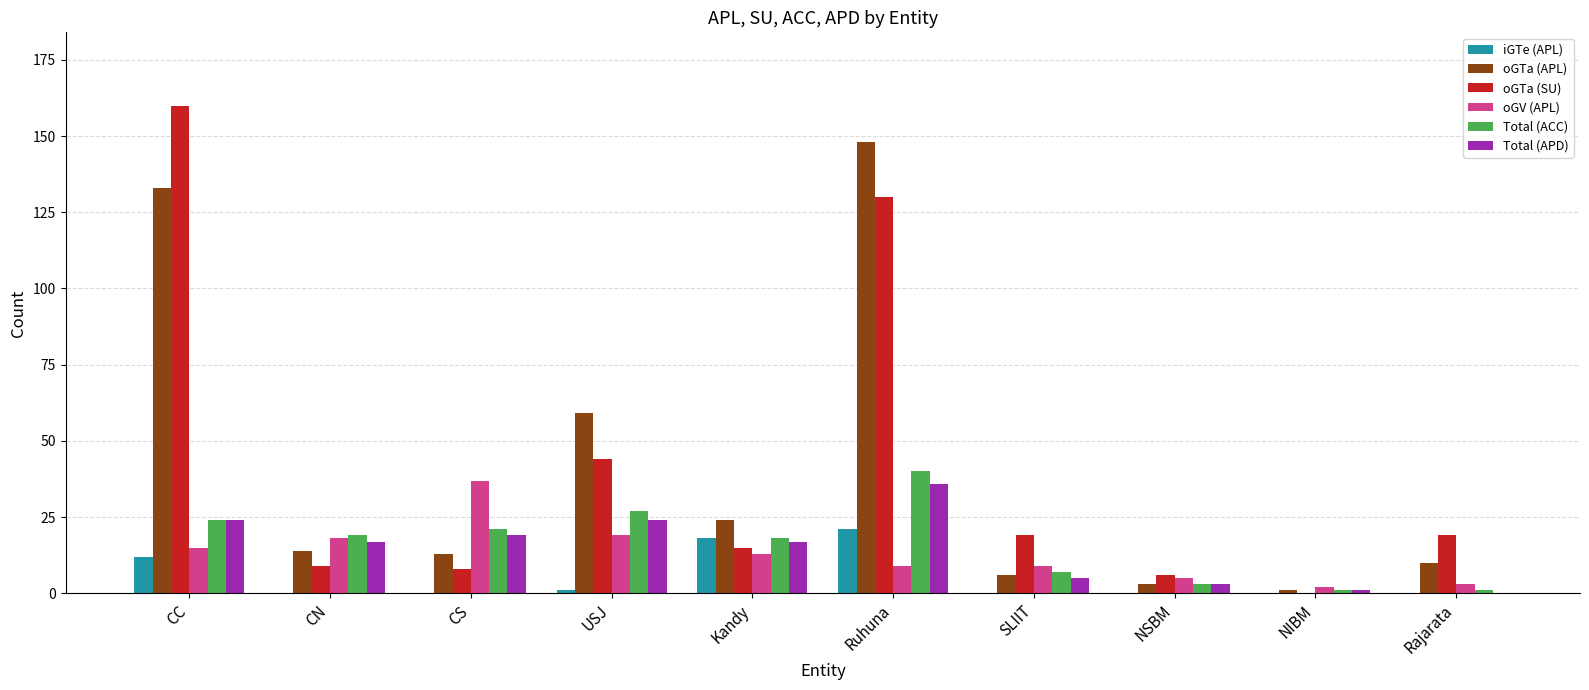

What is the sum of all Total (ACC) values?

161